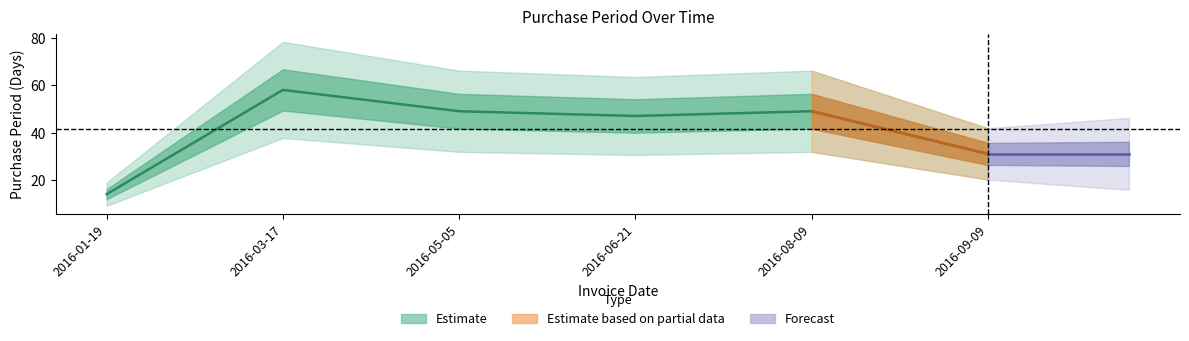

What is the minimum value shown in the chart?

14